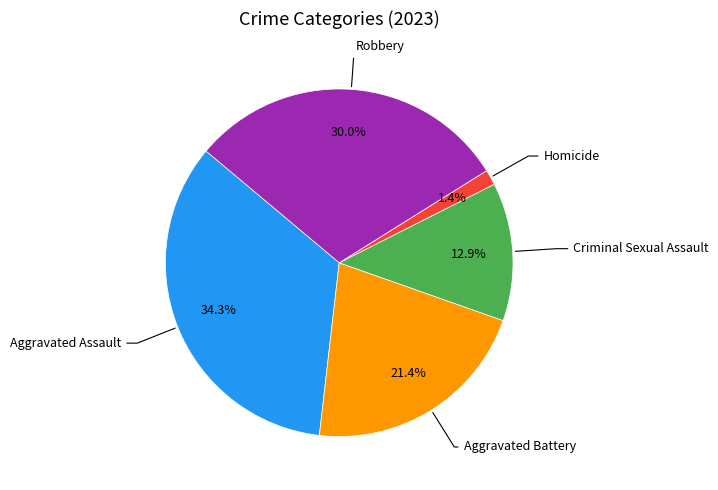

Does any single category account for the majority?

No